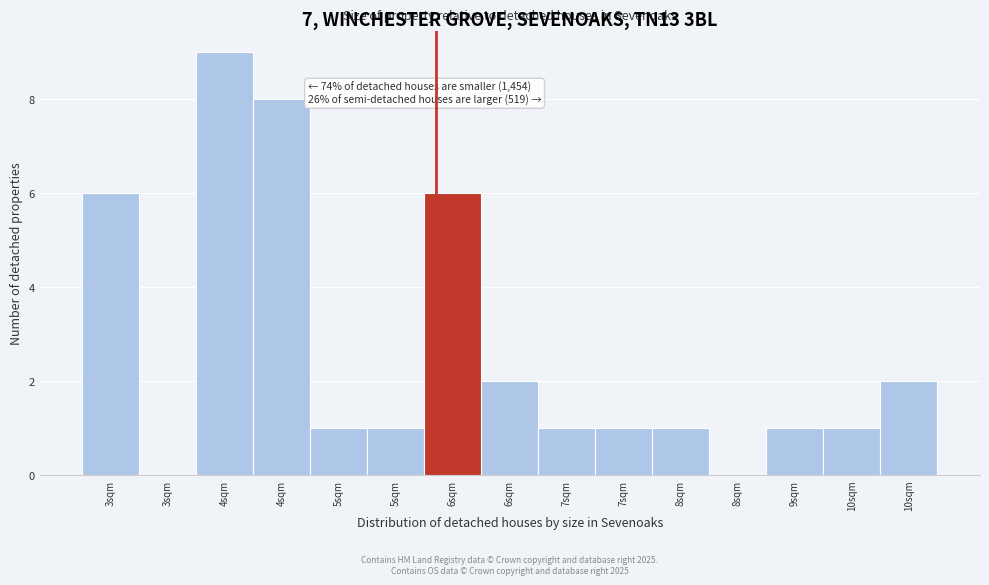

How many distinct data groups are displayed?

1